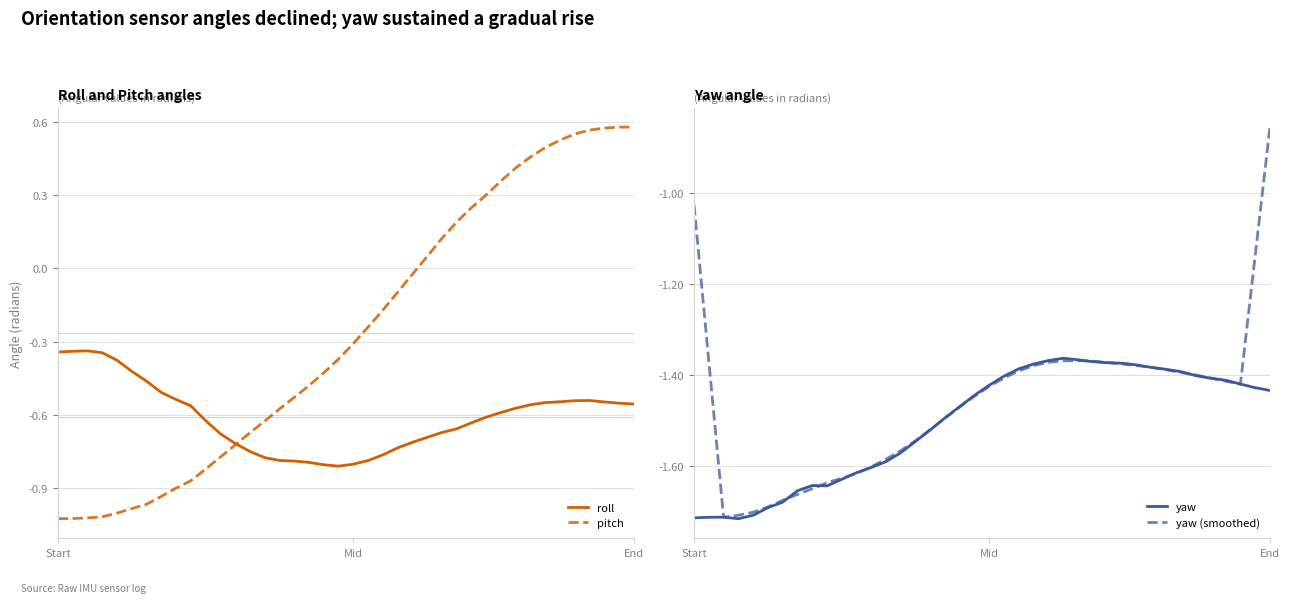

True or false: yaw (smoothed) and roll cross at least once.

False